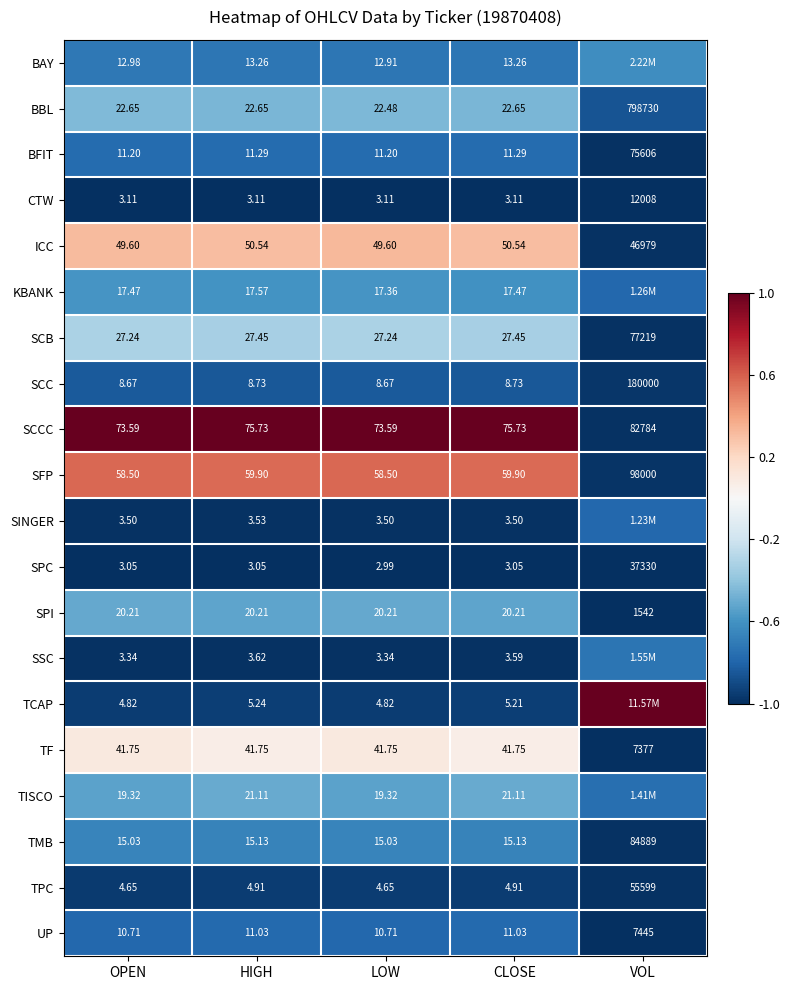

How many data points in SCCC are less than 75?

2